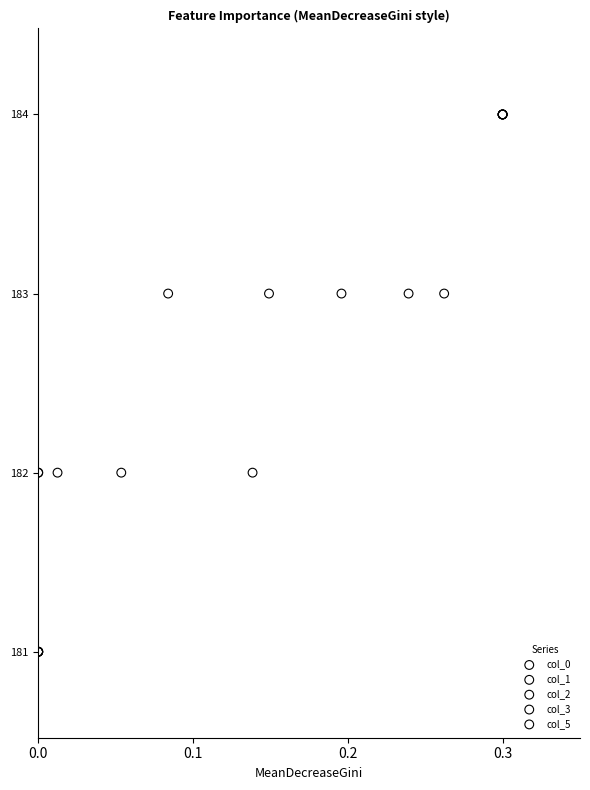

What are all the series names shown in the legend?

col_0, col_1, col_2, col_3, col_5